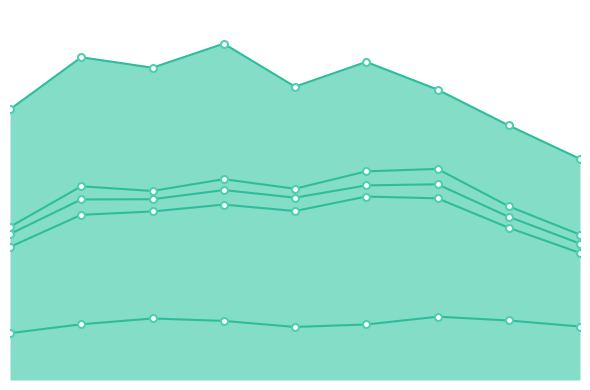

Which series has the largest total across all categories?

Robbery